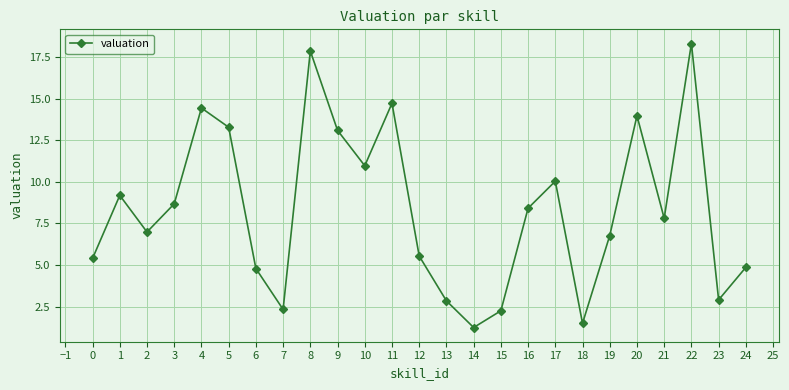

Is it true that the value at 22 is 28.1?

False